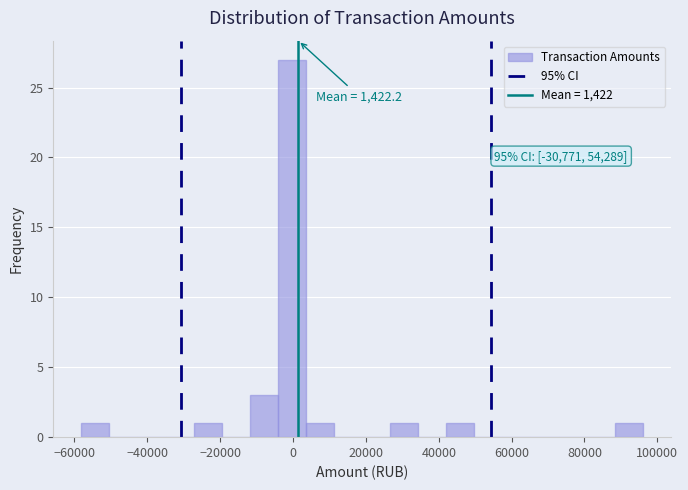

Around what value on the x-axis is the tallest bar? Give the approximate position of its centre, as read against the axis.

0